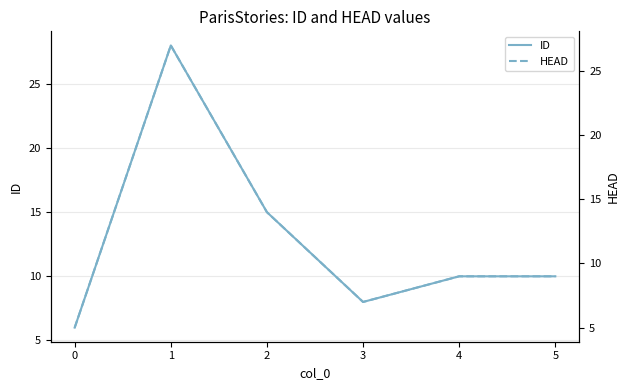

The HEAD series shows 12 at 5. True or false?

False